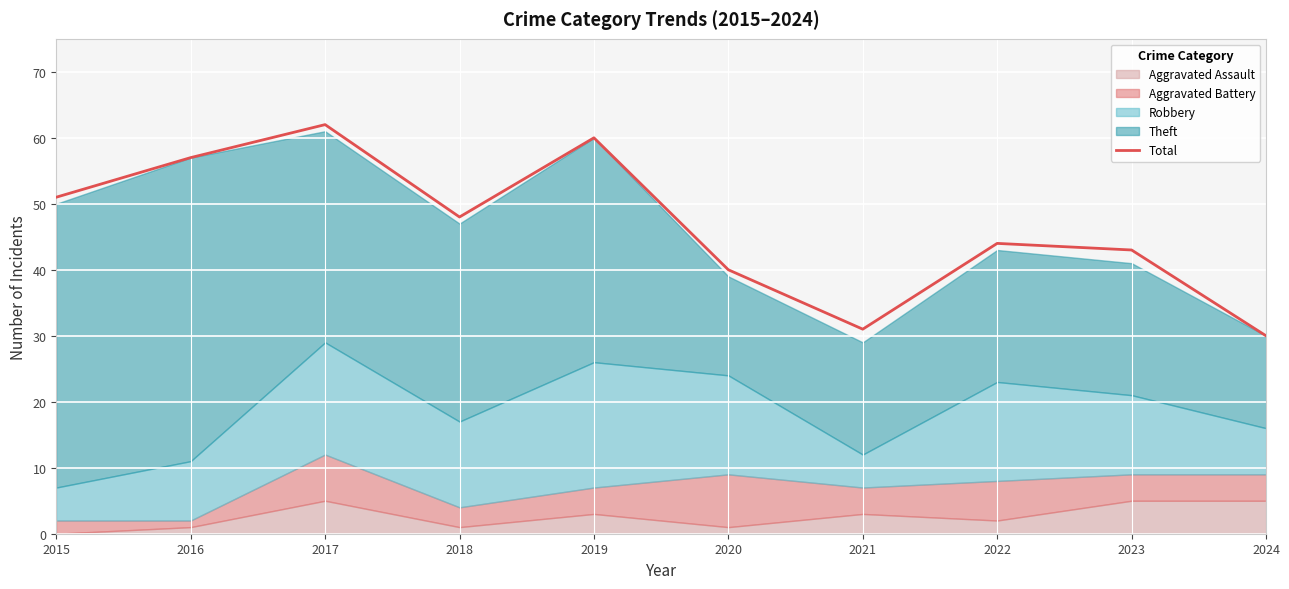

True or false: there are more than 0 points higher than both neighbors.

True